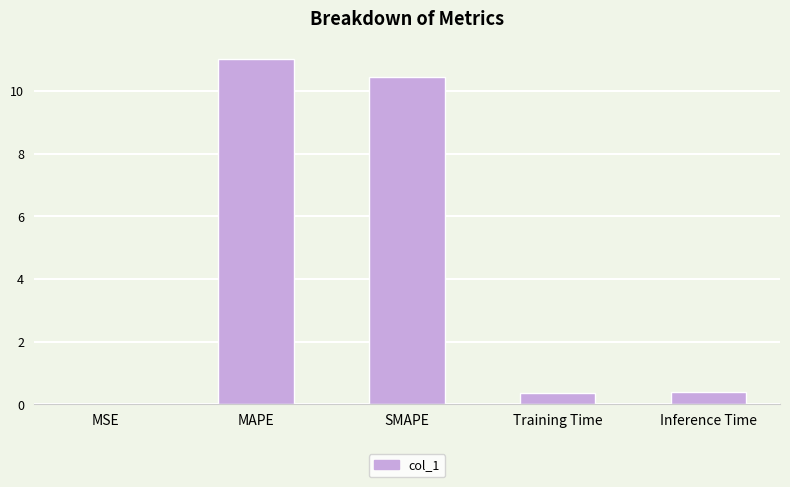

What is the sum of all values?

22.2